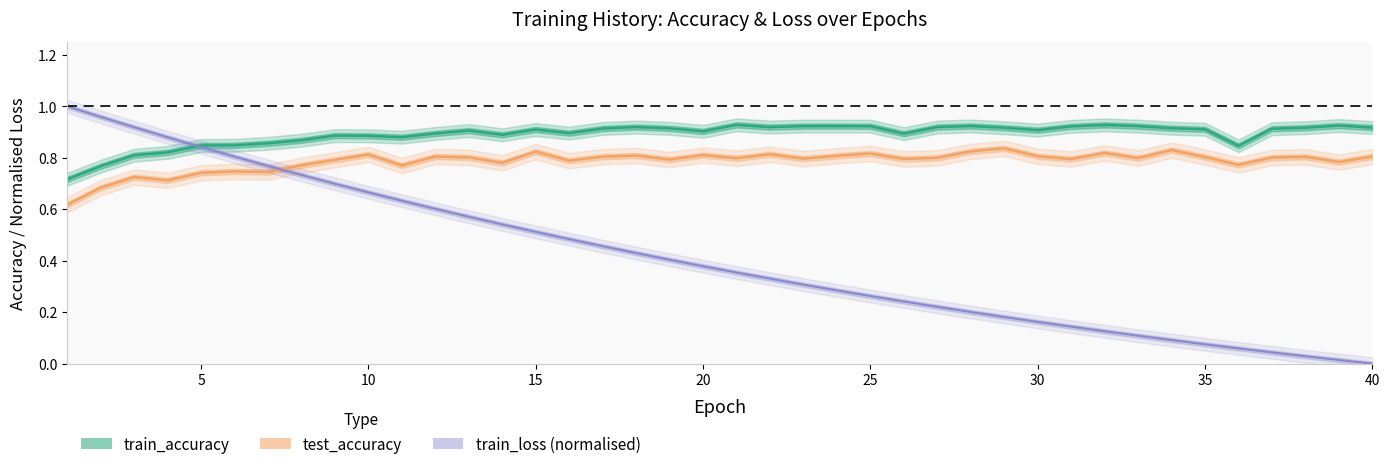

How many values in the train_loss (normalised) series exceed 0?

39